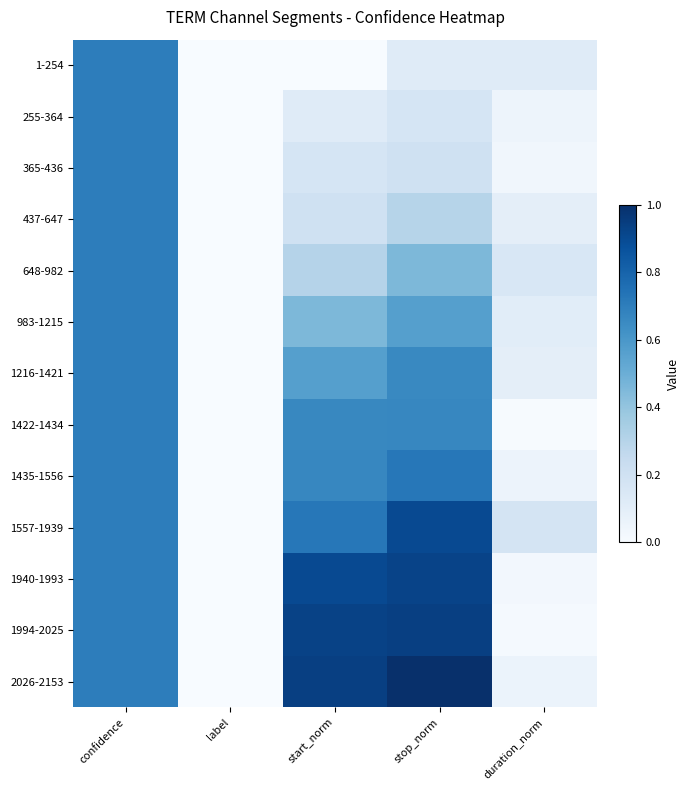

At how many categories does at least one series exceed 0?

4